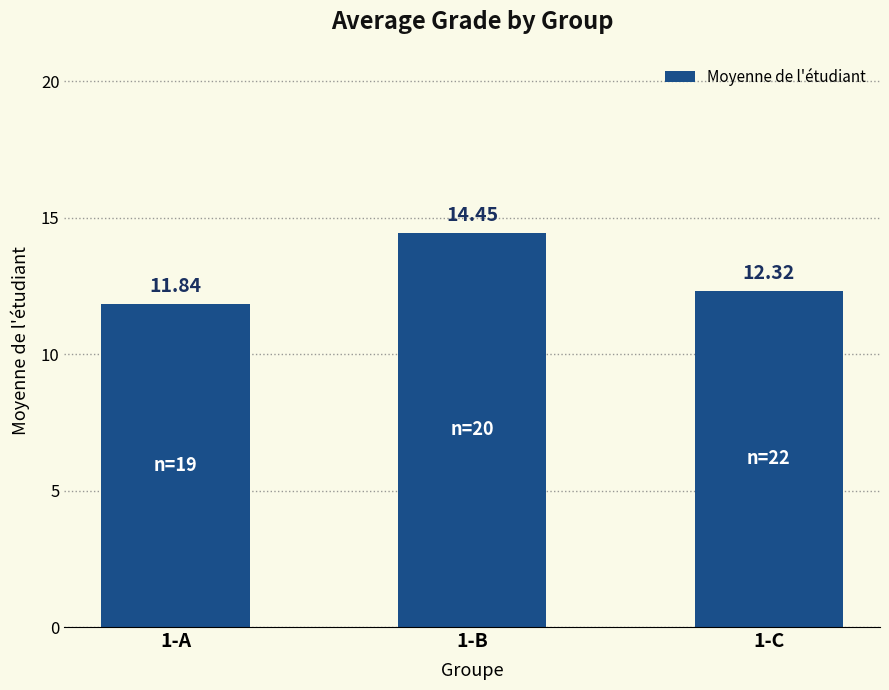

At which category does the chart reach its minimum across all series?

1-A